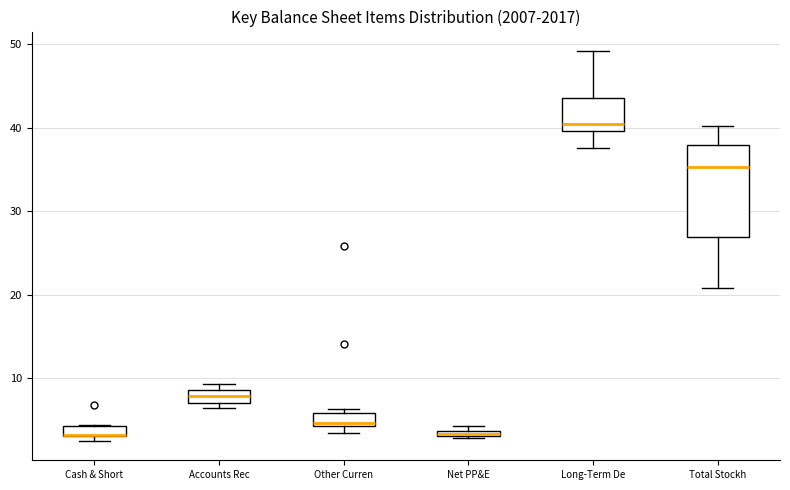

Comparing the boxes themselves (not the whiskers), which one is the tallest?

Total Stockh